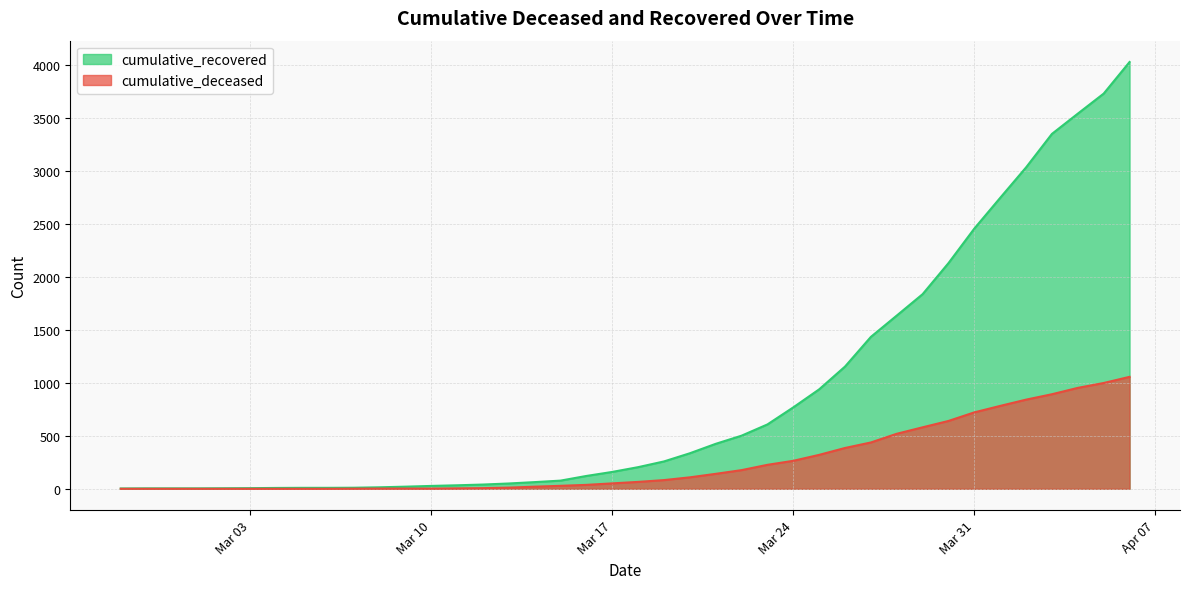

What is the maximum value shown in the chart?

4026